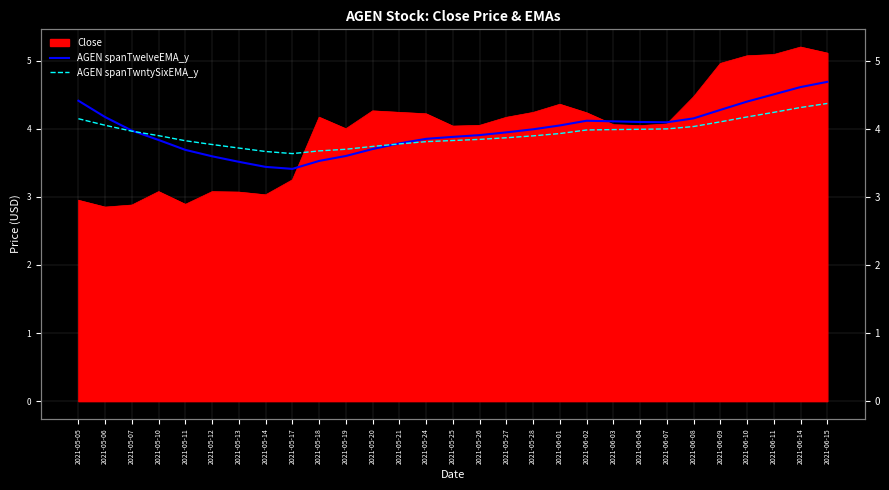

In AGEN spanTwntySixEMA_y, how many points are lower than both neighbors (excluding endpoints)?

1